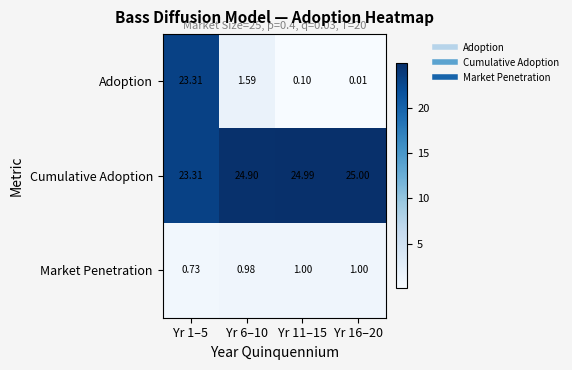

List the series in order of their peak value, highest first.

Cumulative Adoption, Adoption, Market Penetration